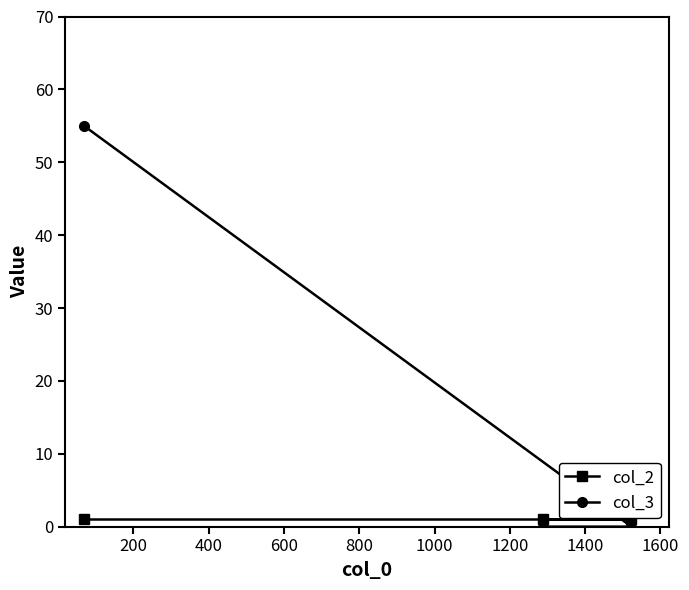

Which series has the largest range (max minus min)?

col_3